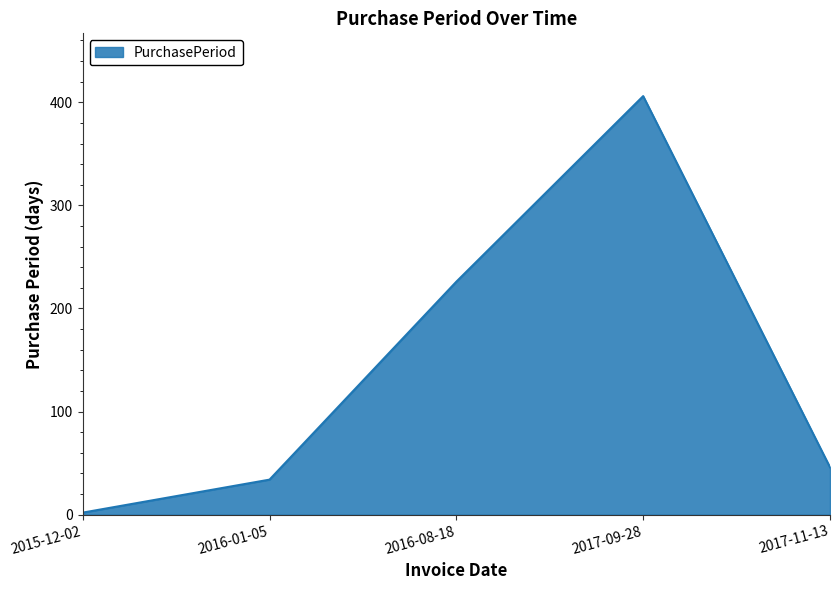

Does the chart have visible grid lines?

No